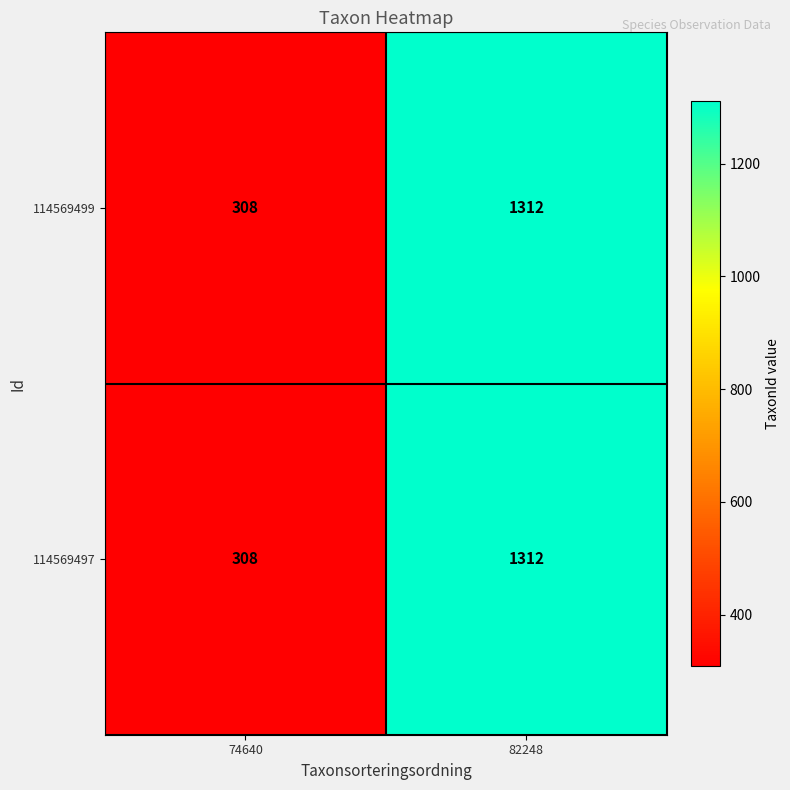

What is the difference between the maximum and minimum values in the 114569499 series?

1004